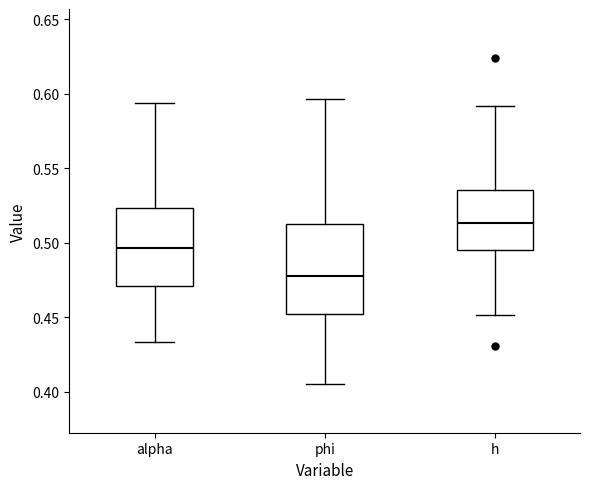

Reading left to right, read every box against the y-axis: the position of its median line, the range the box covers, and the ends of its whiskers. The values are not printed on the chart, so give them approximately, as read against the axis.

alpha: median 0.495, box 0.470 to 0.525, whiskers 0.435 to 0.595
phi: median 0.480, box 0.450 to 0.515, whiskers 0.405 to 0.595
h: median 0.515, box 0.495 to 0.535, whiskers 0.450 to 0.590